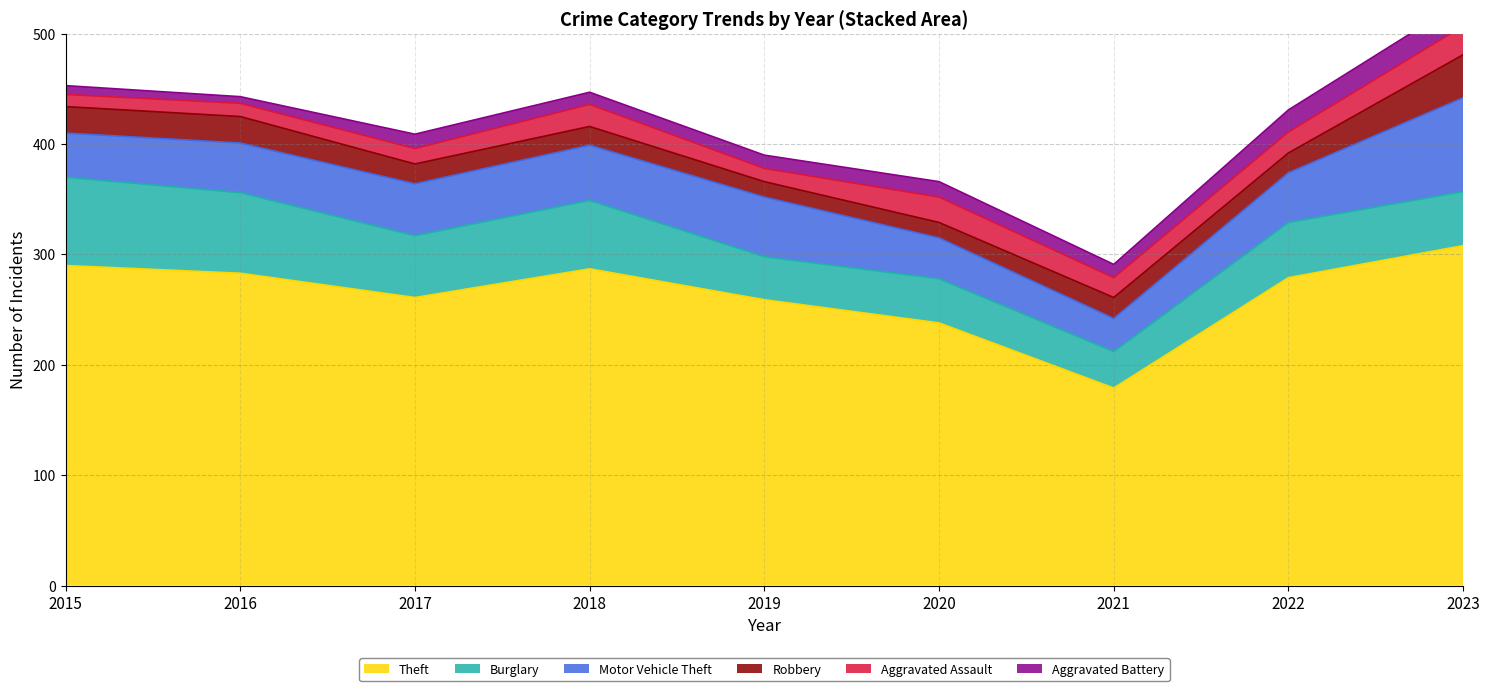

Is it true that Burglary equals 14 at 2021?

False